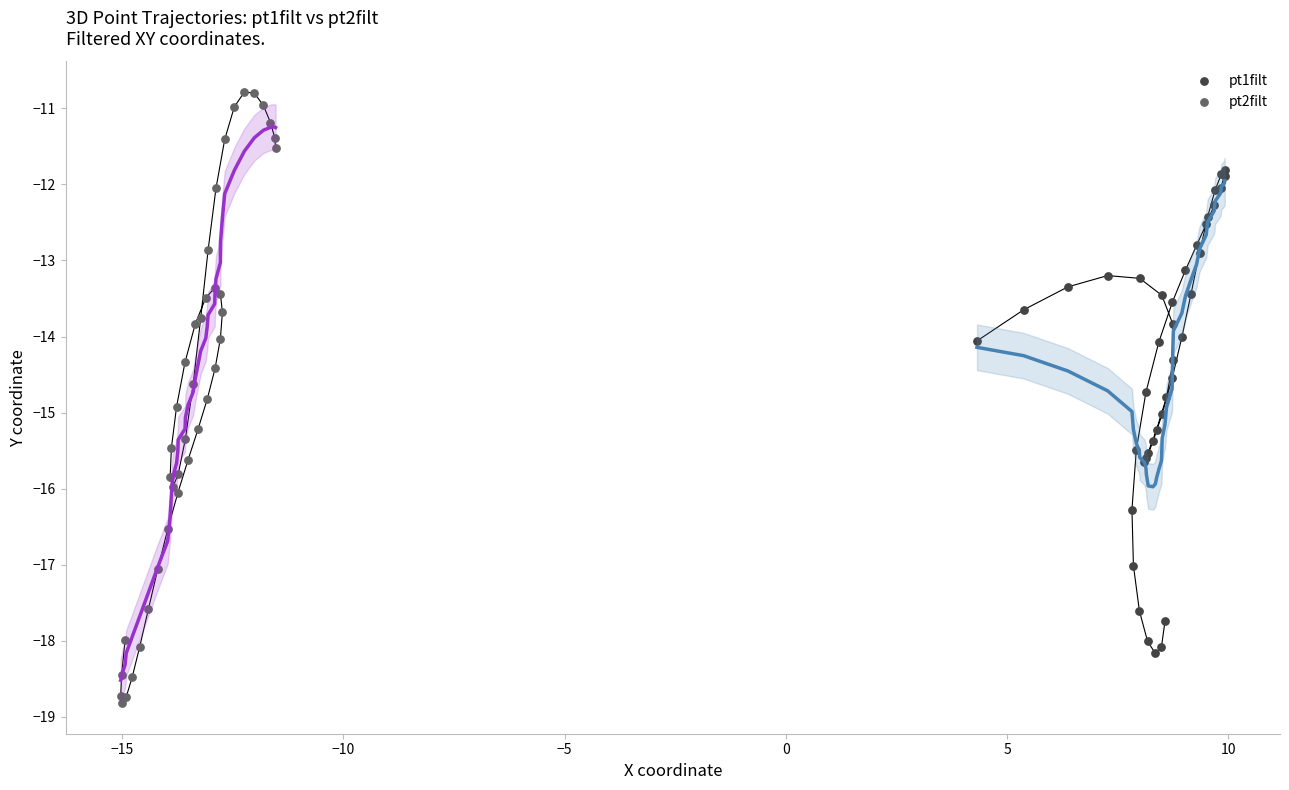

Which series contains the lowest Y value?

pt2filt